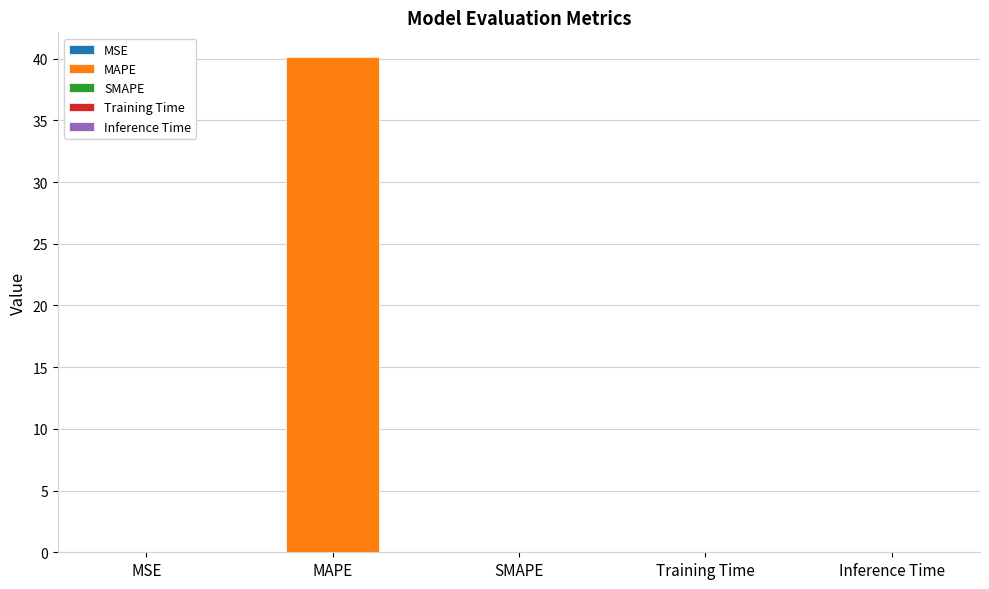

At which category does the chart reach its minimum across all series?

SMAPE